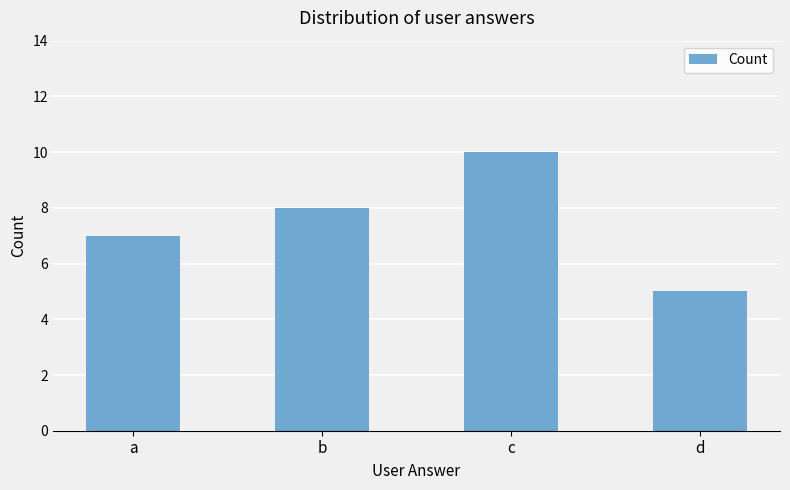

What is the value of the 2nd bar from the left?

8